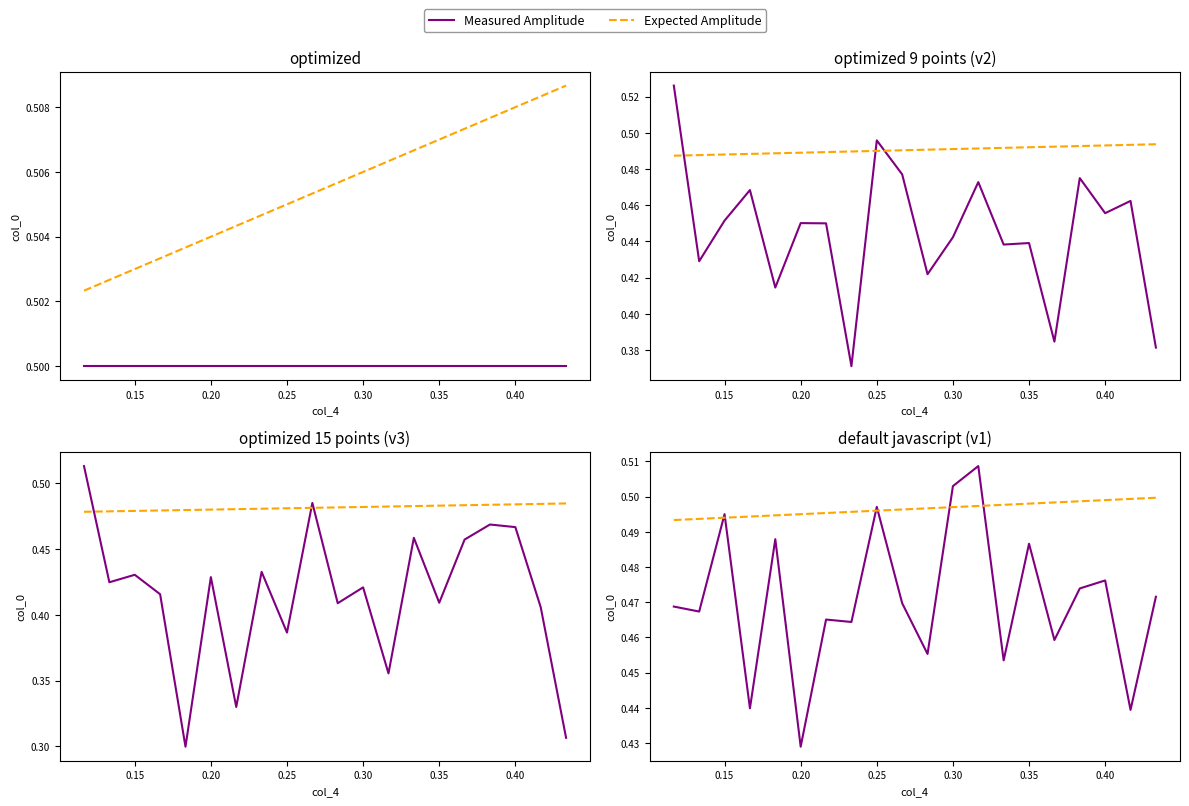

Between 0.15 and 0.45, which series saw the biggest shift?

Measured Amplitude